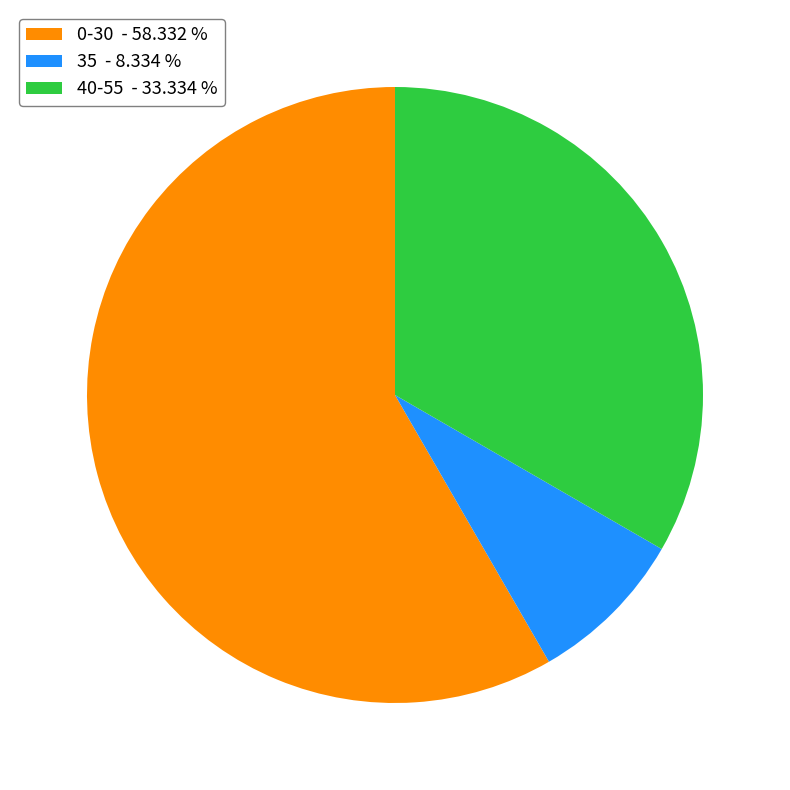

Do 35 - 8.334 % and 40-55 - 33.334 % together represent more than half of the pie?

No